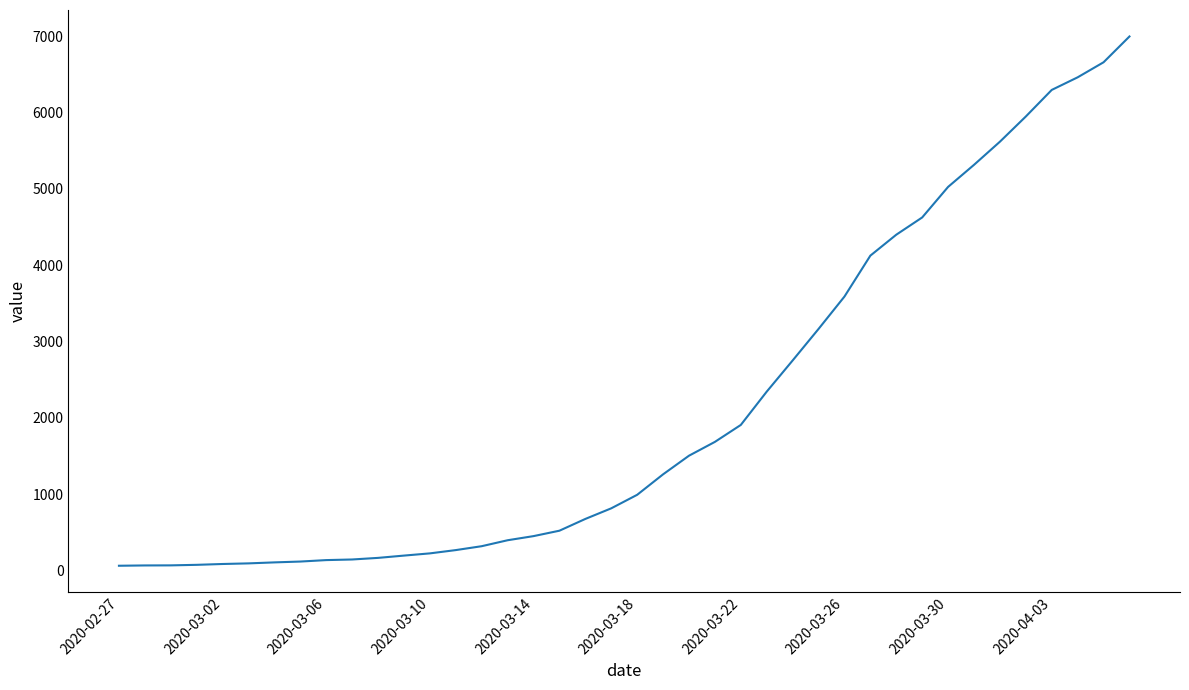

What is the greatest value displayed?

6995